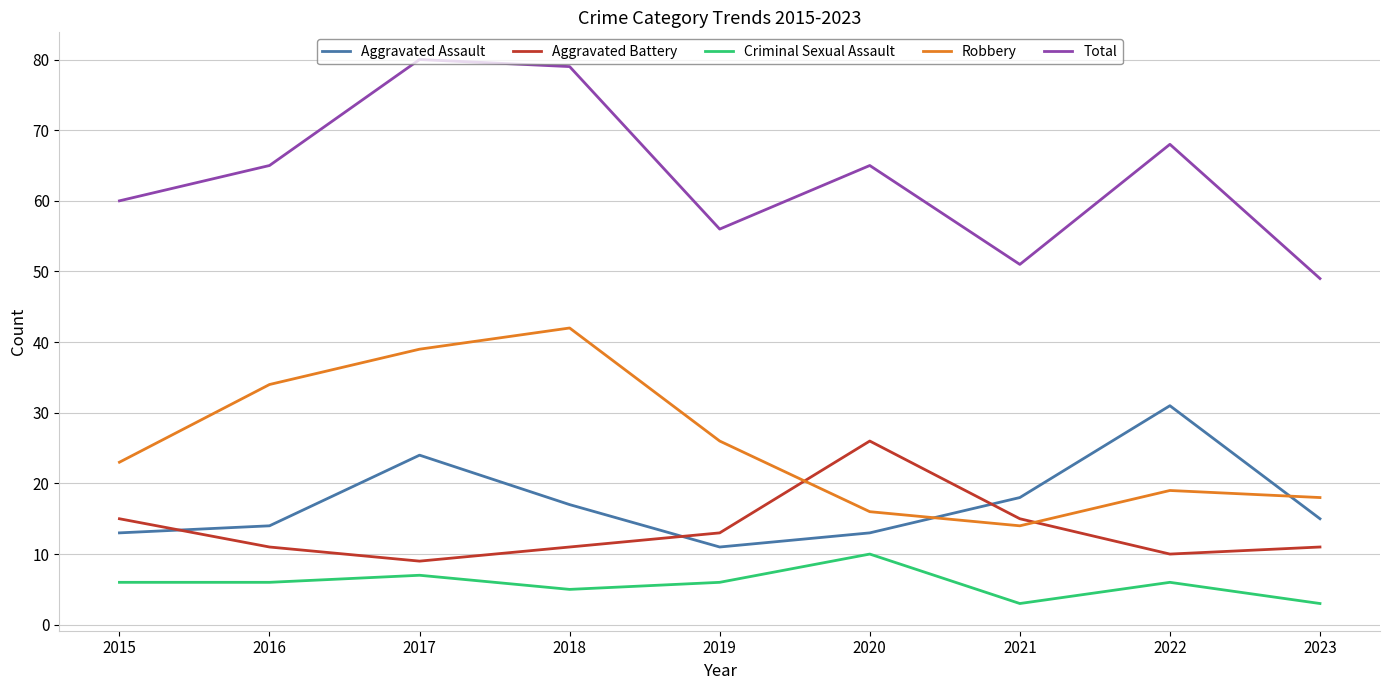

What is the difference between the Robbery values at 2021 and 2016?

20